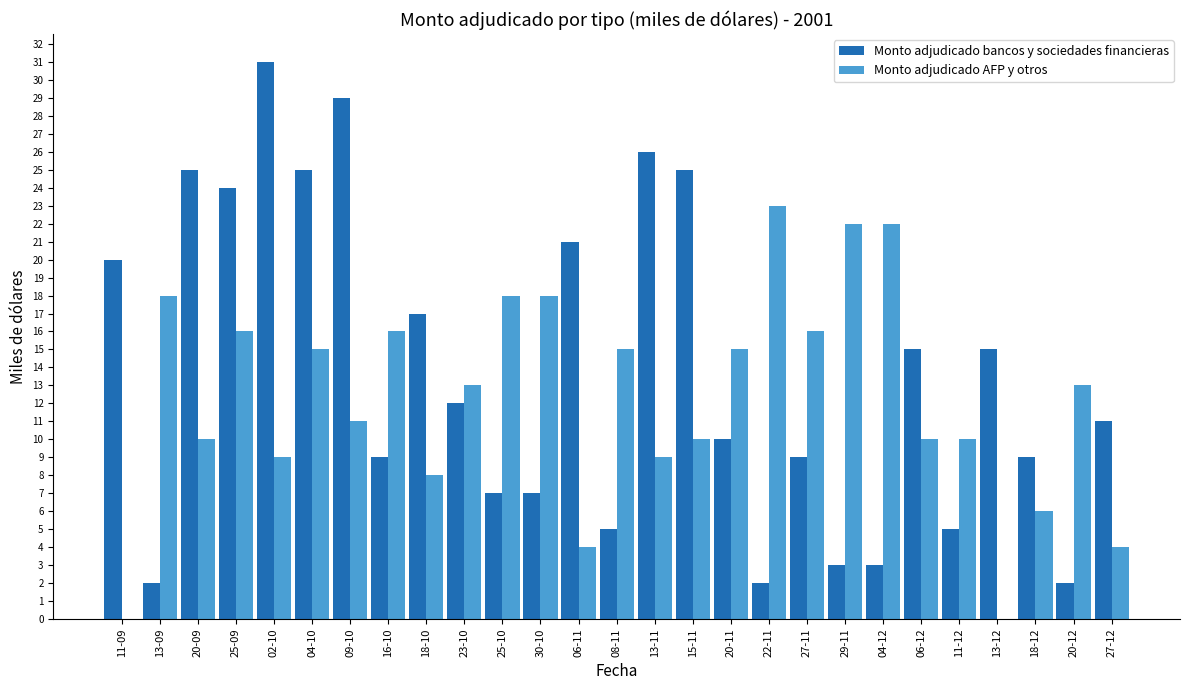

Reading left to right, what are all the values shown in this chart?

Monto adjudicado bancos y sociedades financieras: 20	2	25	24	31	25	29	9	17	12	7	7	21	5	26	25	10	2	9	3	3	15	5	15	9	2	11
Monto adjudicado AFP y otros: 0	18	10	16	9	15	11	16	8	13	18	18	4	15	9	10	15	23	16	22	22	10	10	0	6	13	4